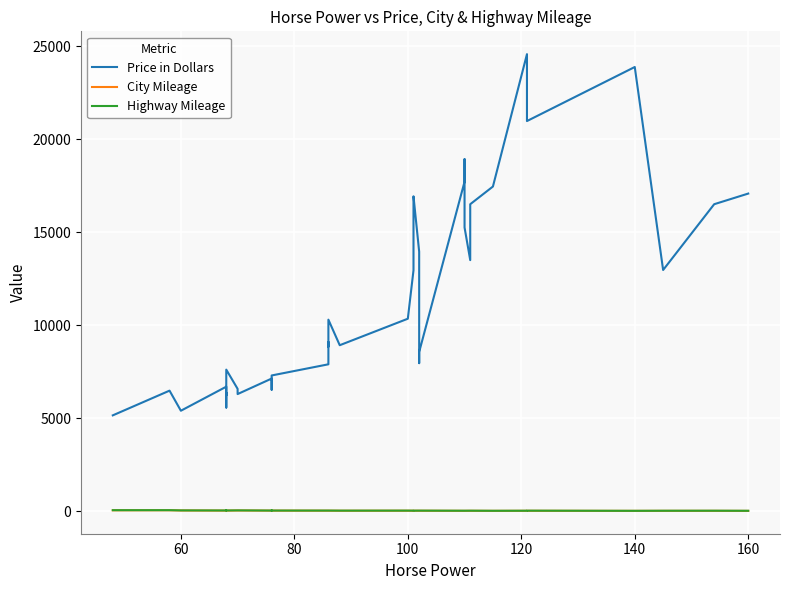

True or false: Highway Mileage and City Mileage cross at least once.

False